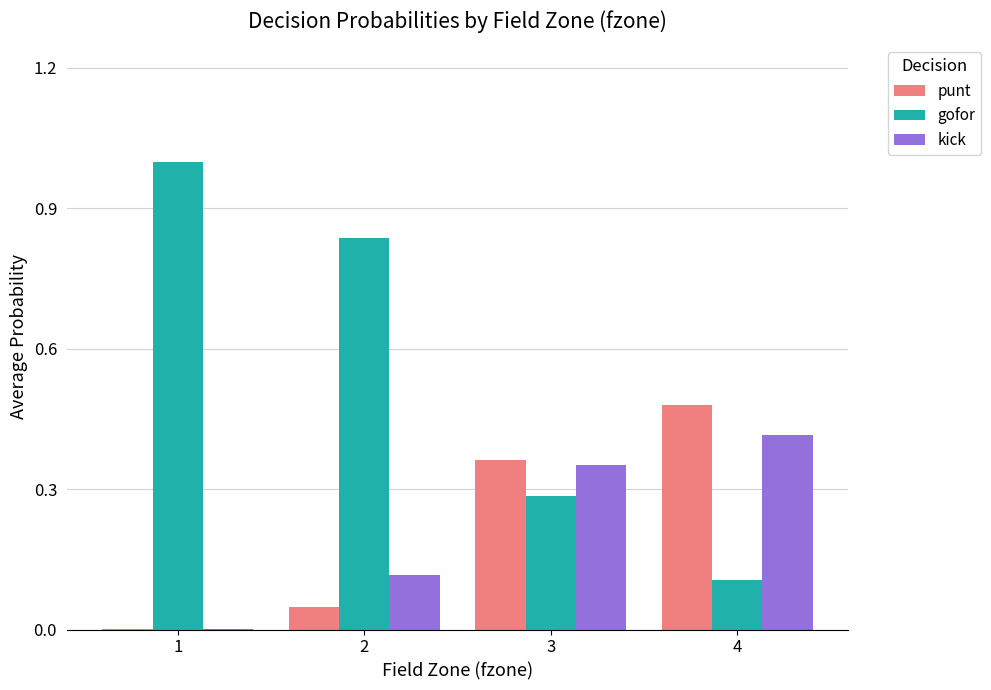

Is the value of punt at 2 greater than the value of kick at 3?

No